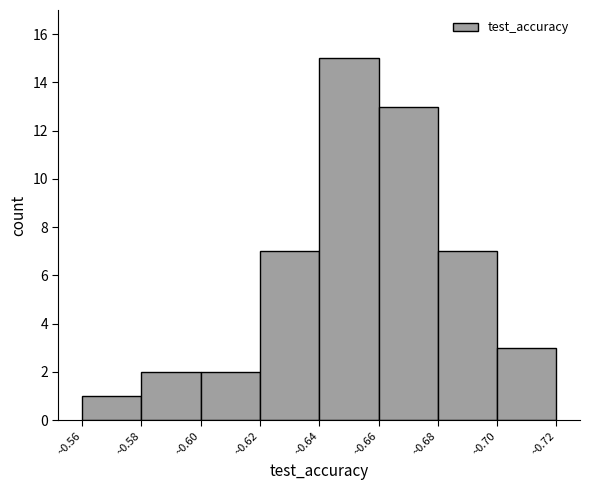

Which range on the x-axis has the tallest bar?

0.64 to 0.66